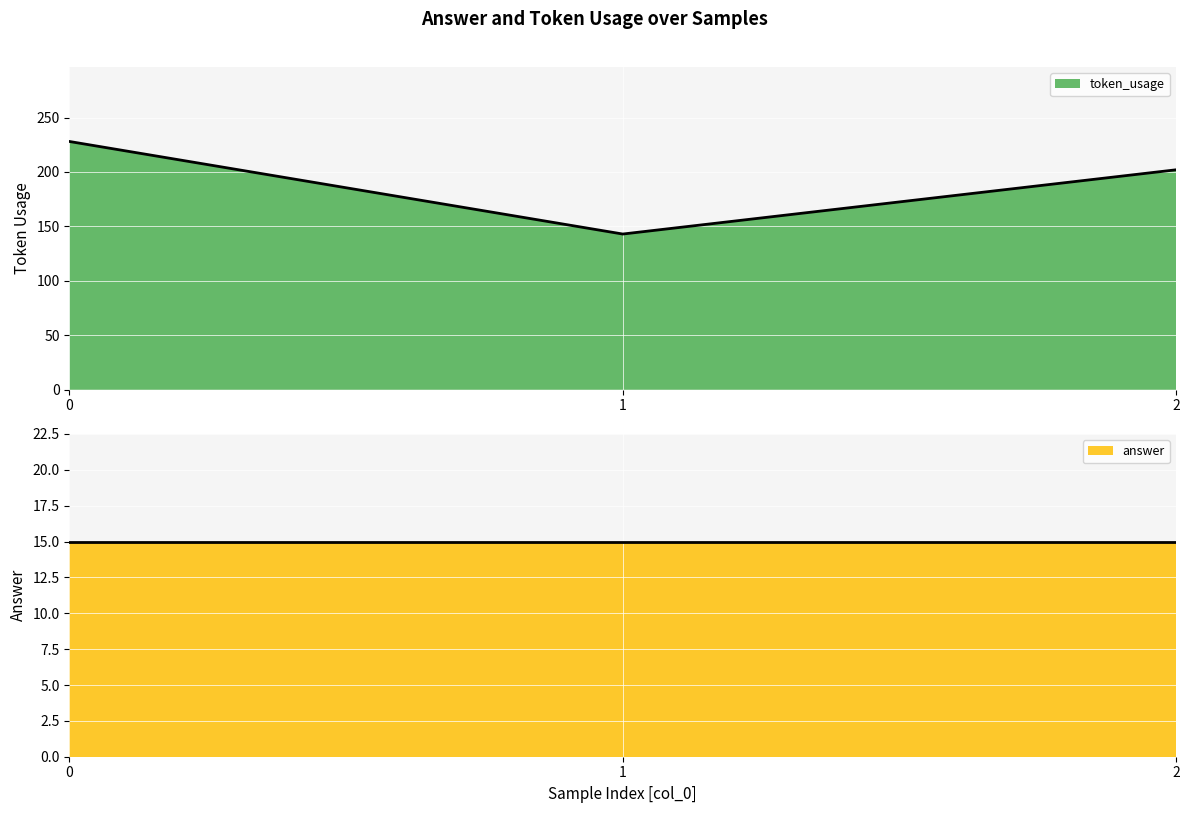

The value of token_usage at 1 is 143. True or false?

True